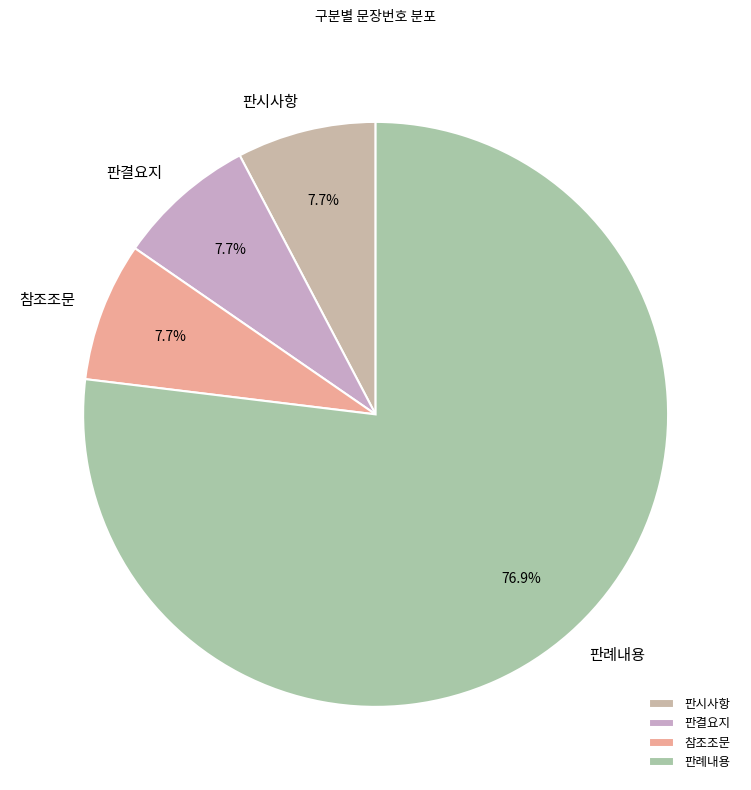

Which has a higher value, 참조조문 or 판례내용?

판례내용